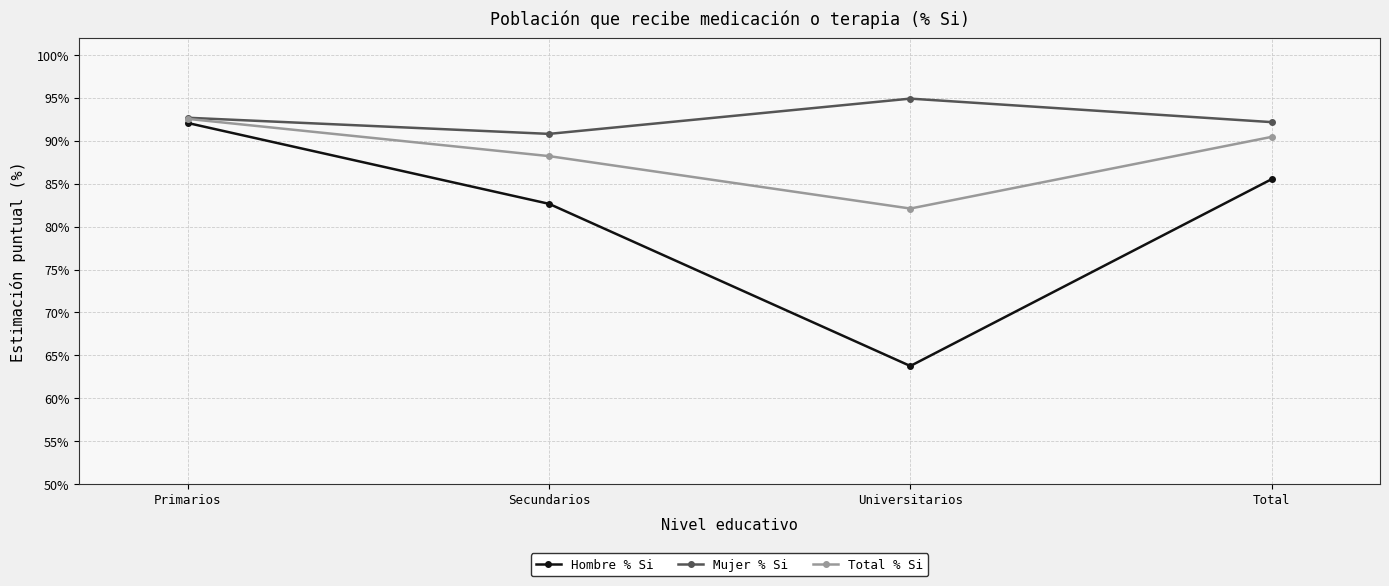

Where does the Total % Si series first go above 90?

Primarios